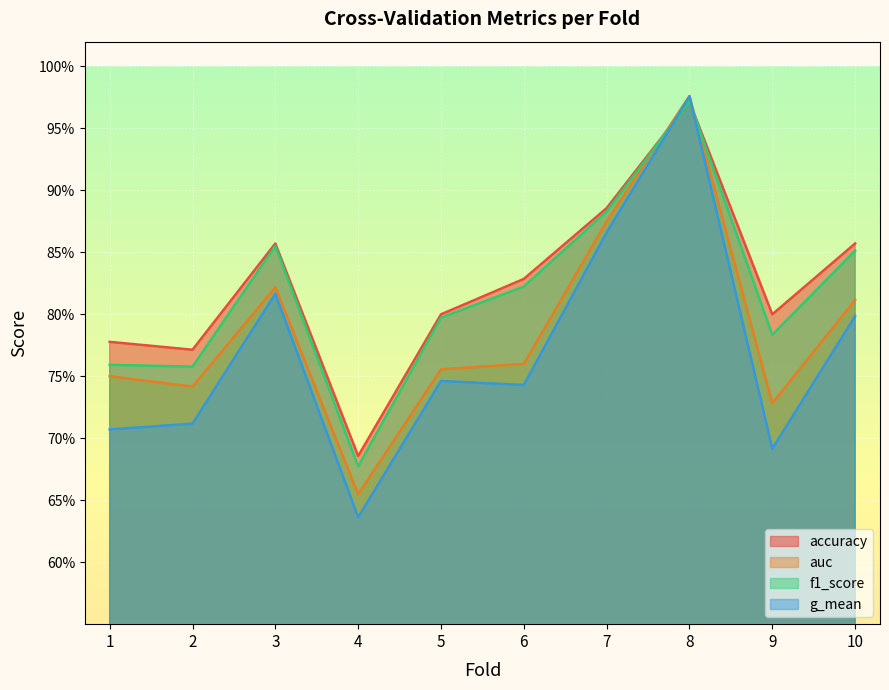

What is the maximum value shown in the chart?

1.0